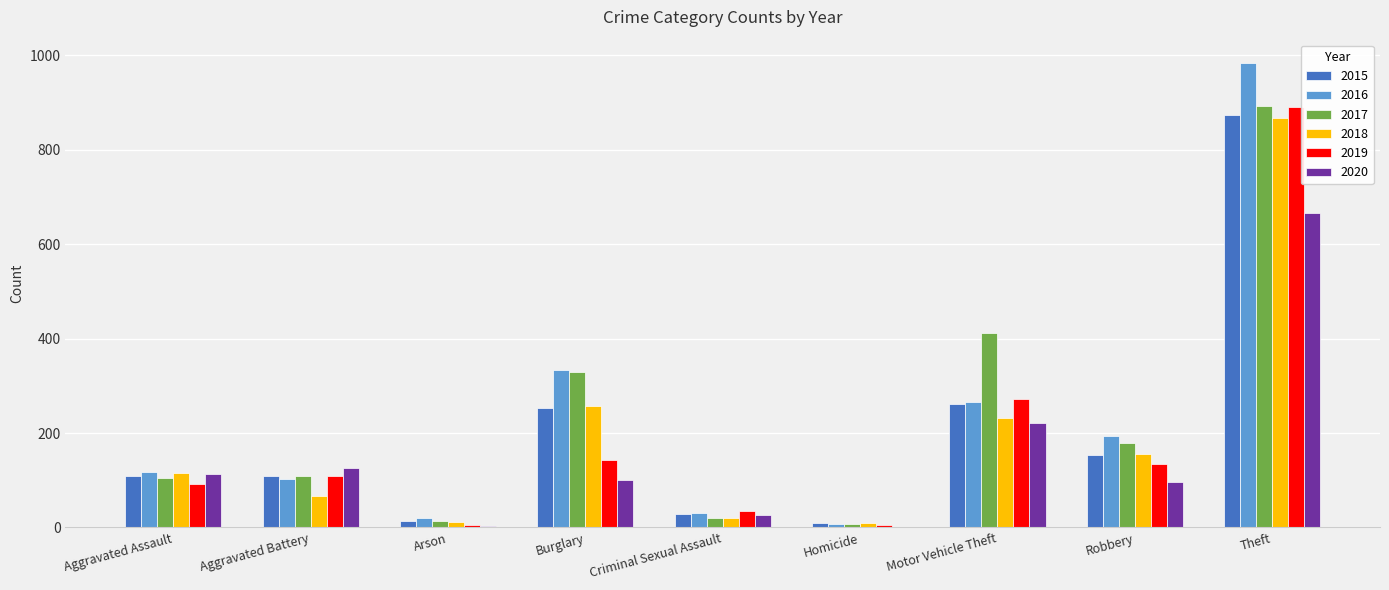

What are all the series names shown in the legend?

2015, 2016, 2017, 2018, 2019, 2020